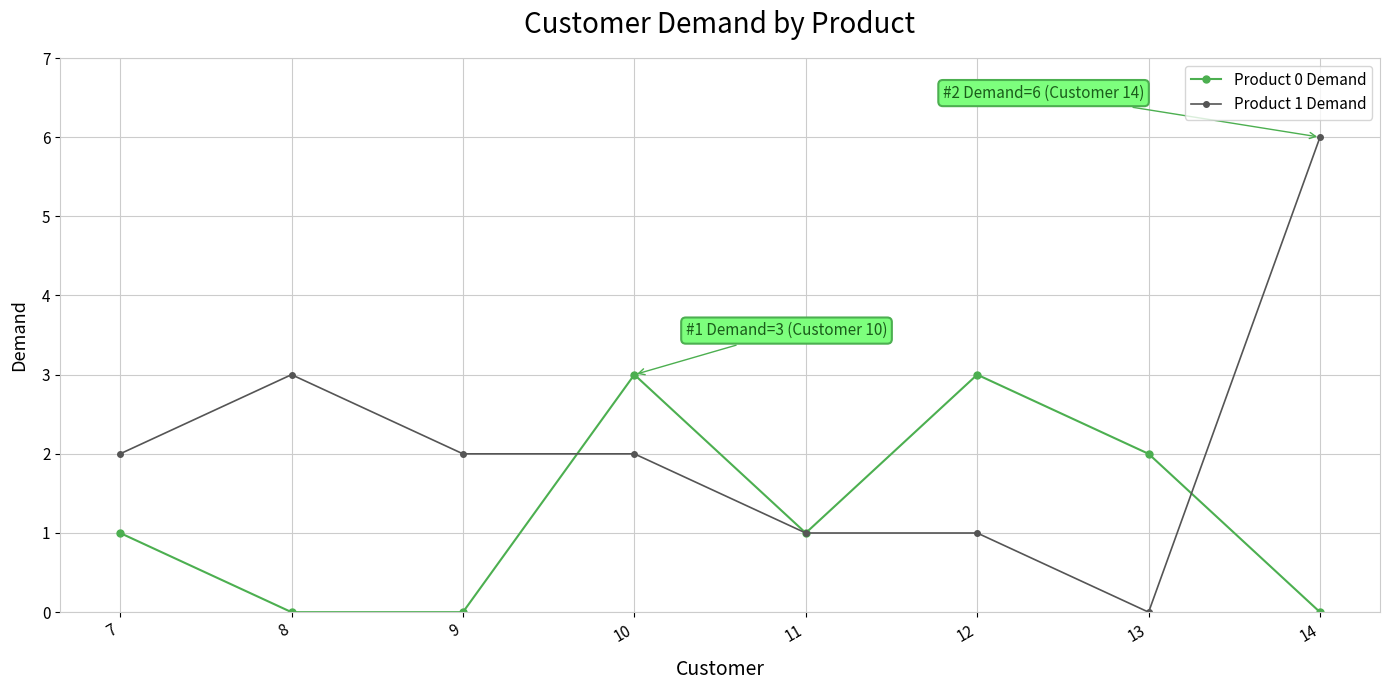

At which label is Product 1 Demand closest to 3?

8